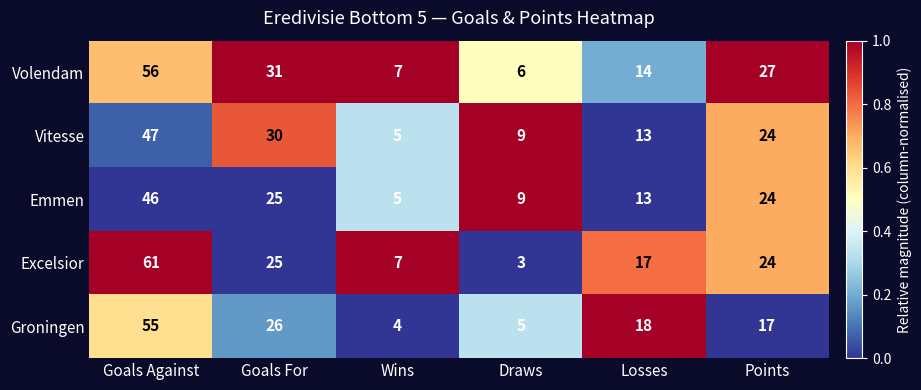

Is it true that Excelsior equals 10 at Wins?

False